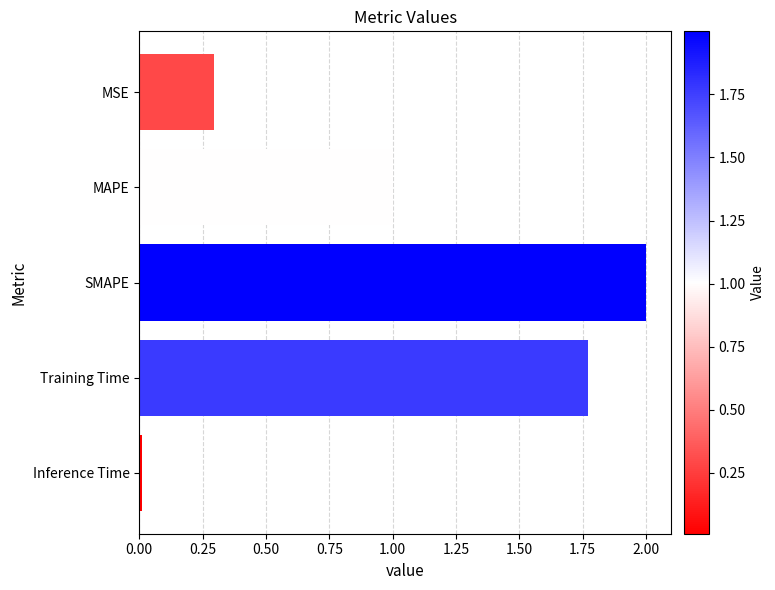

What is the label of the 4th bar from the bottom?

MAPE